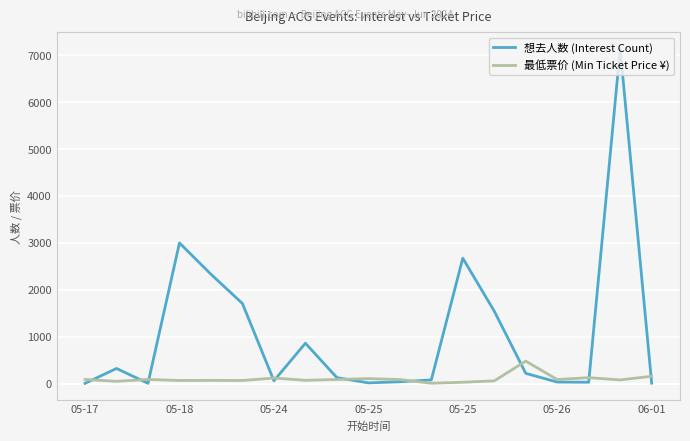

Which series has the largest total across all categories?

想去人数 (Interest Count)